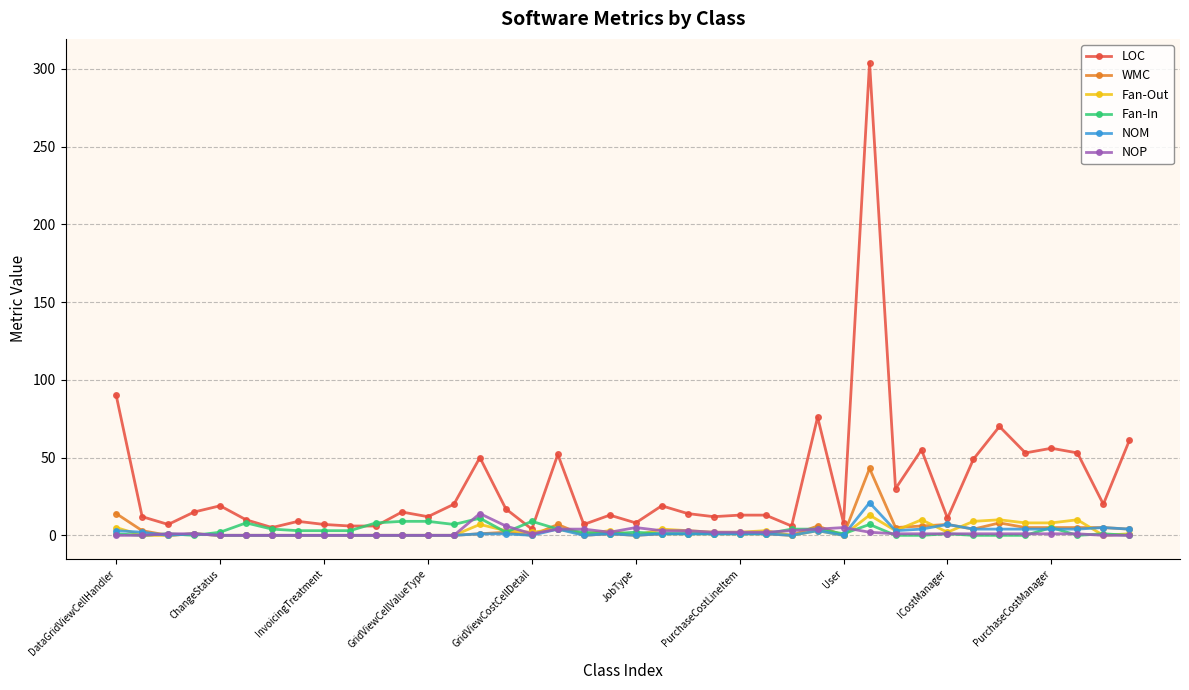

Which series has the largest range (max minus min)?

LOC